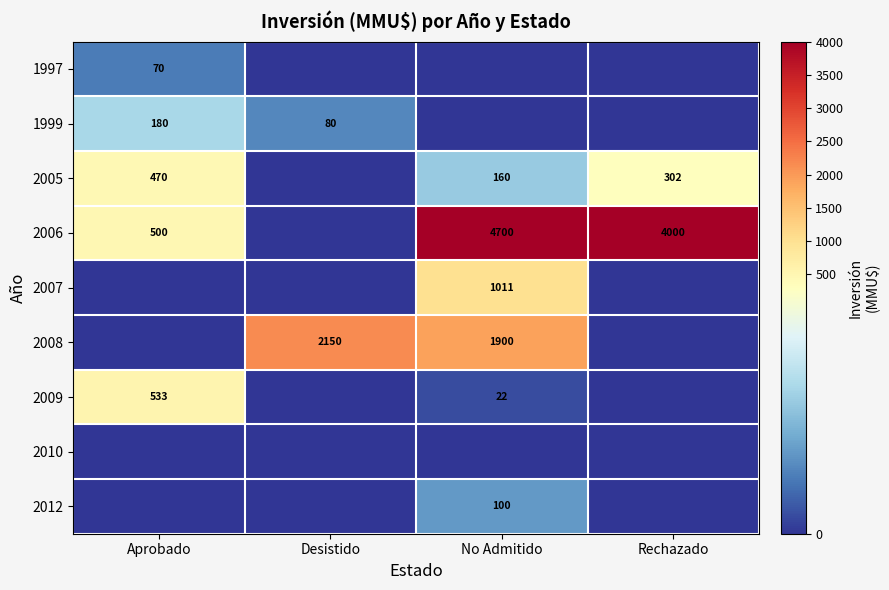

Is it true that 2006 equals 2021 at No Admitido?

False